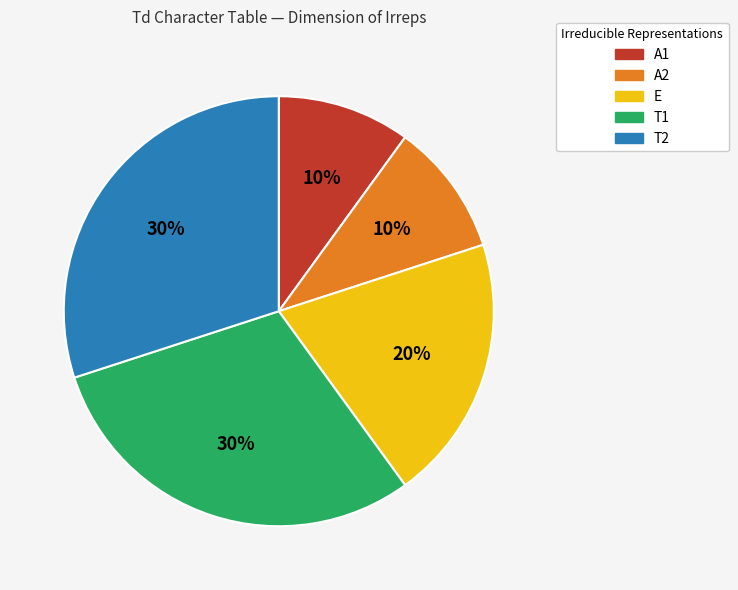

Is the sum of A1 and T2 greater than half?

No